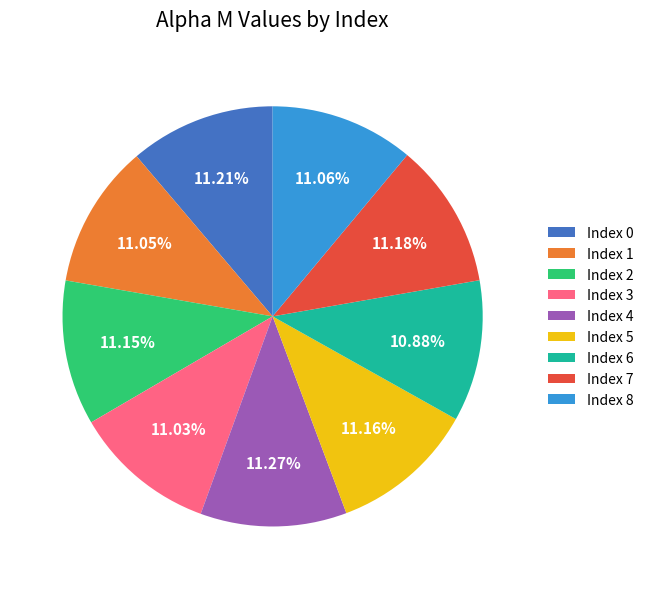

Combined, do Index 2 and Index 8 account for over 50%?

No